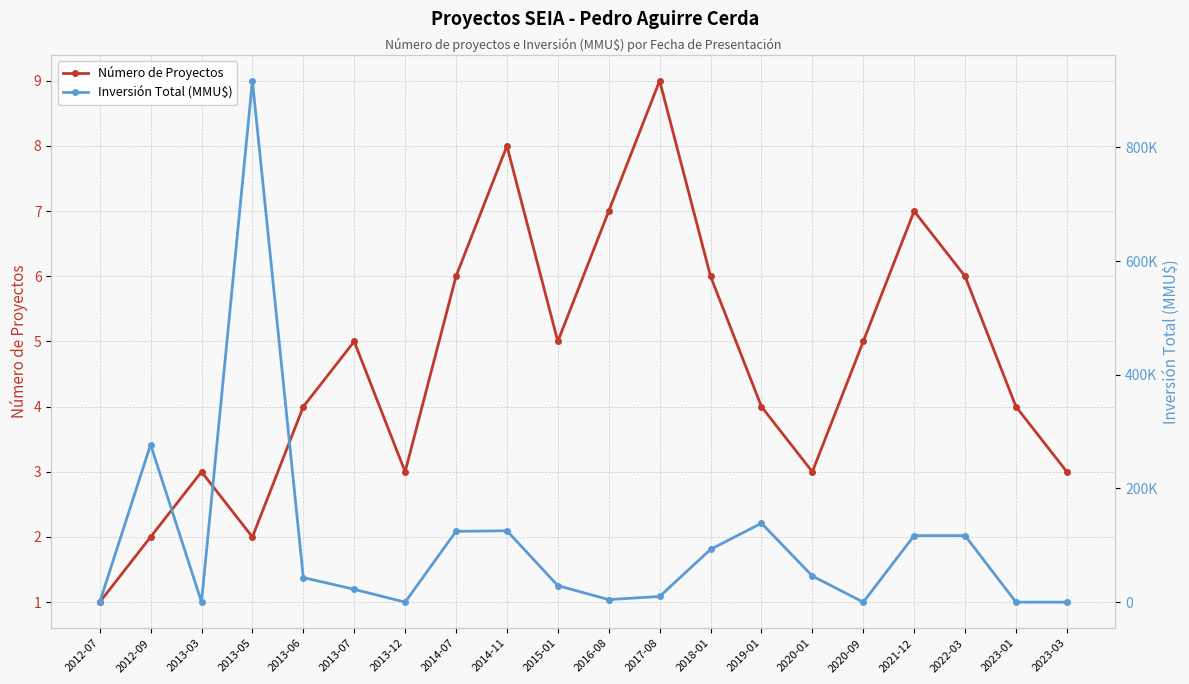

What is the label of the 10th point from the right?

2016-08